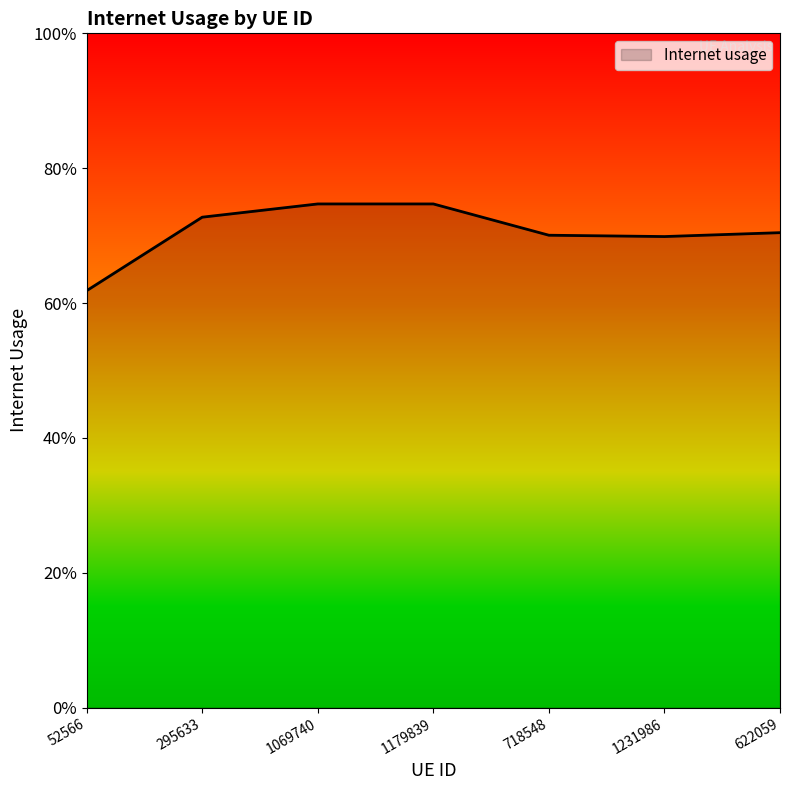

The value at 718548 is 0.7. True or false?

True